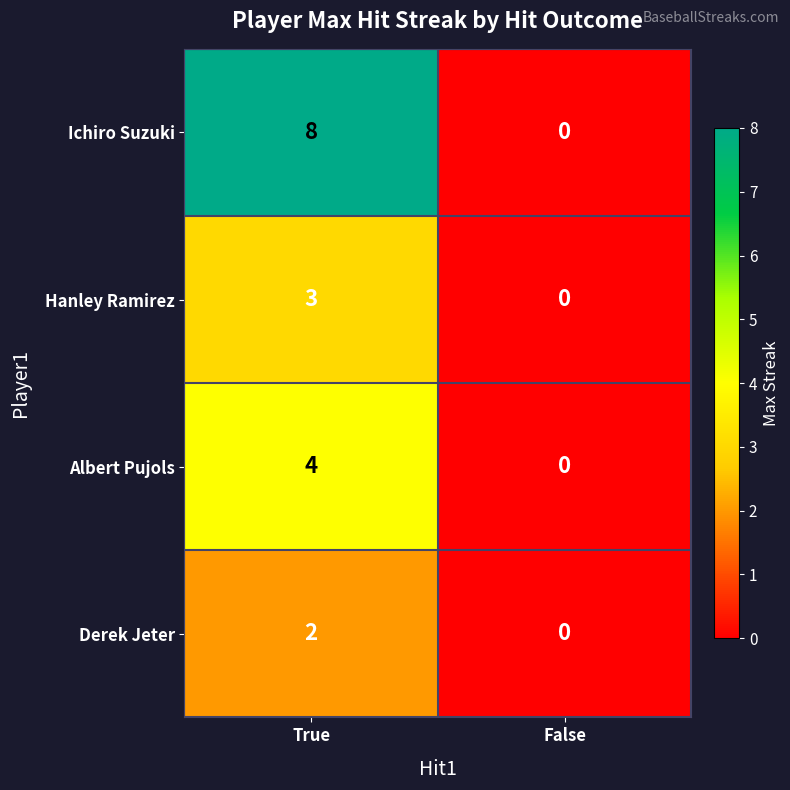

Reading left to right, transcribe all the data shown in this chart.

Ichiro Suzuki: 8	0
Hanley Ramirez: 3	0
Albert Pujols: 4	0
Derek Jeter: 2	0